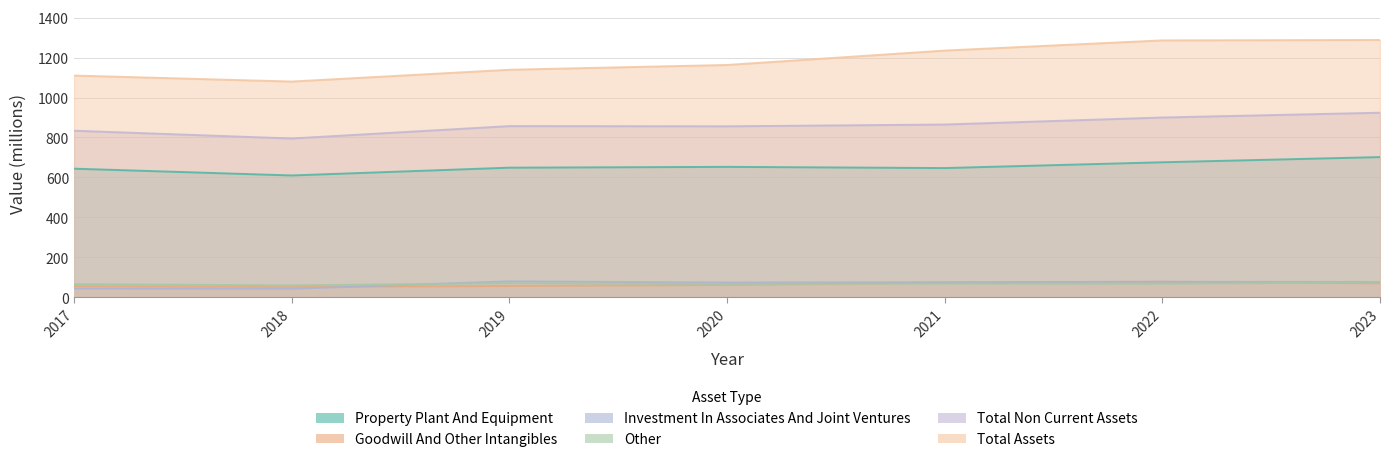

In Other, how many points are lower than both neighbors (excluding endpoints)?

3